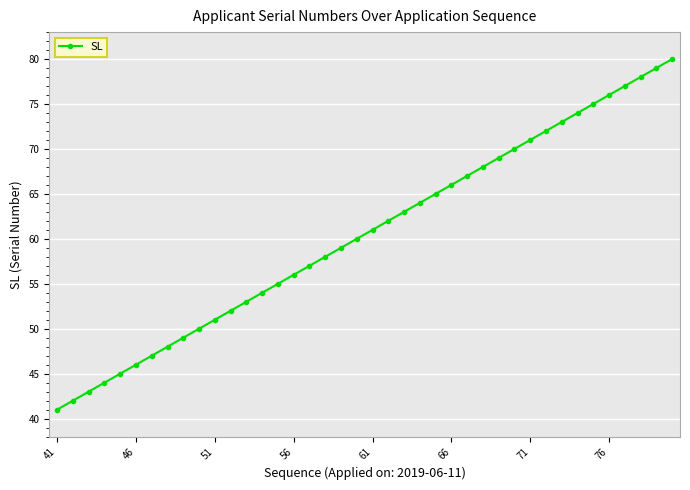

What is the difference between the second highest and second lowest values?

37